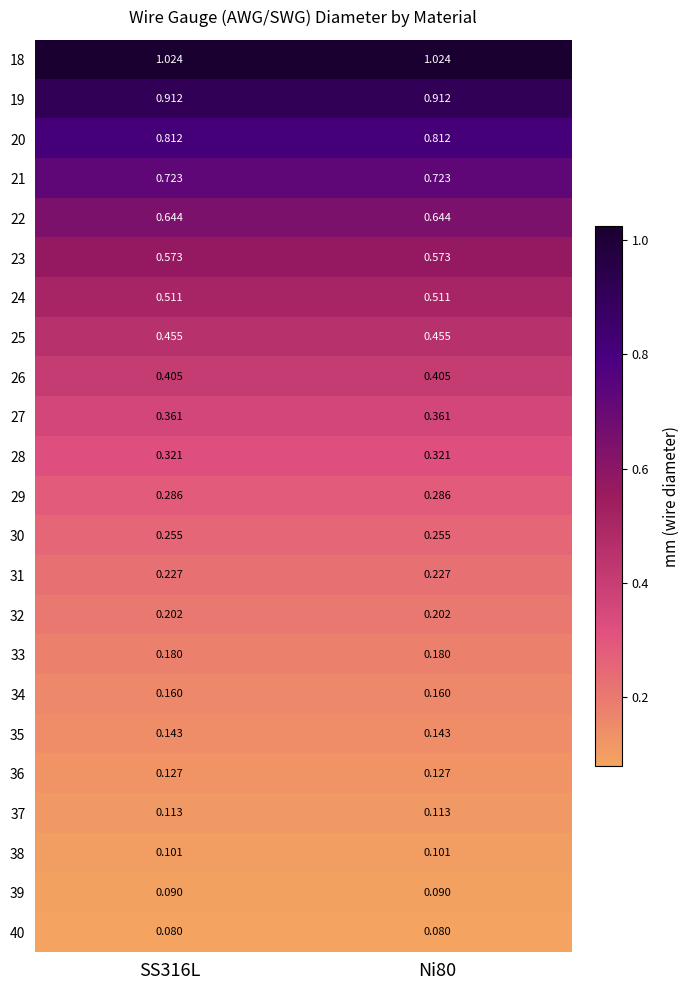

Is the value of 33 at SS316L greater than the value of 19 at SS316L?

No